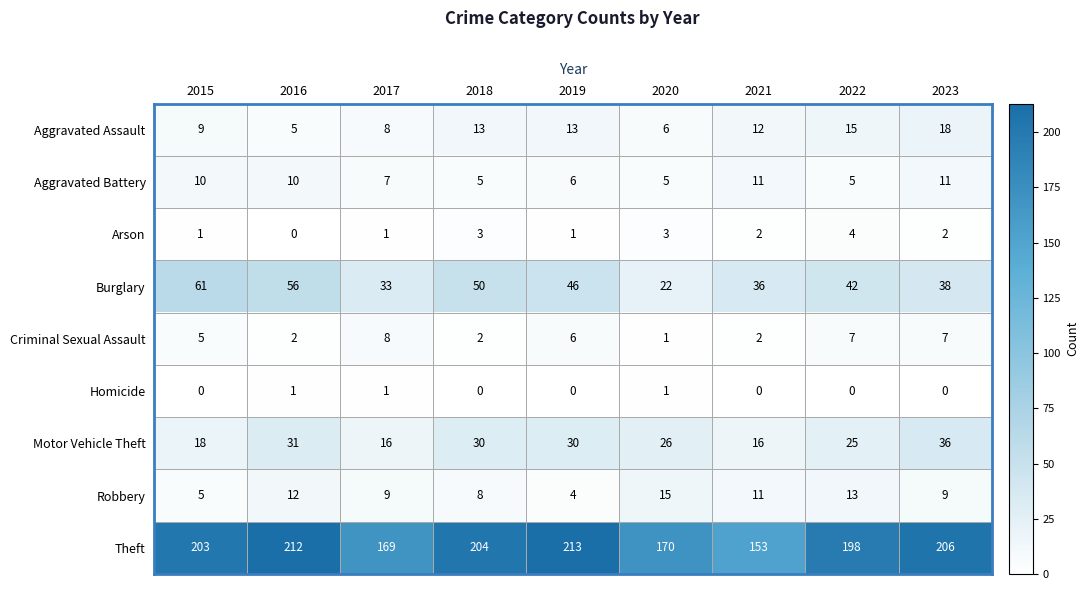

What is the total value across all series at 2015?

312